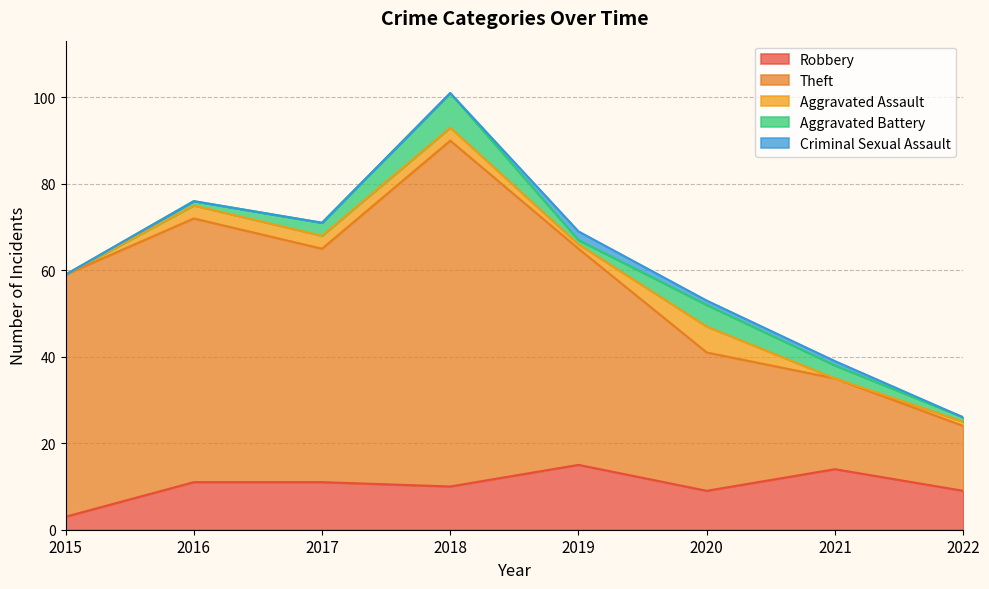

At which label is Aggravated Battery closest to 4?

2017